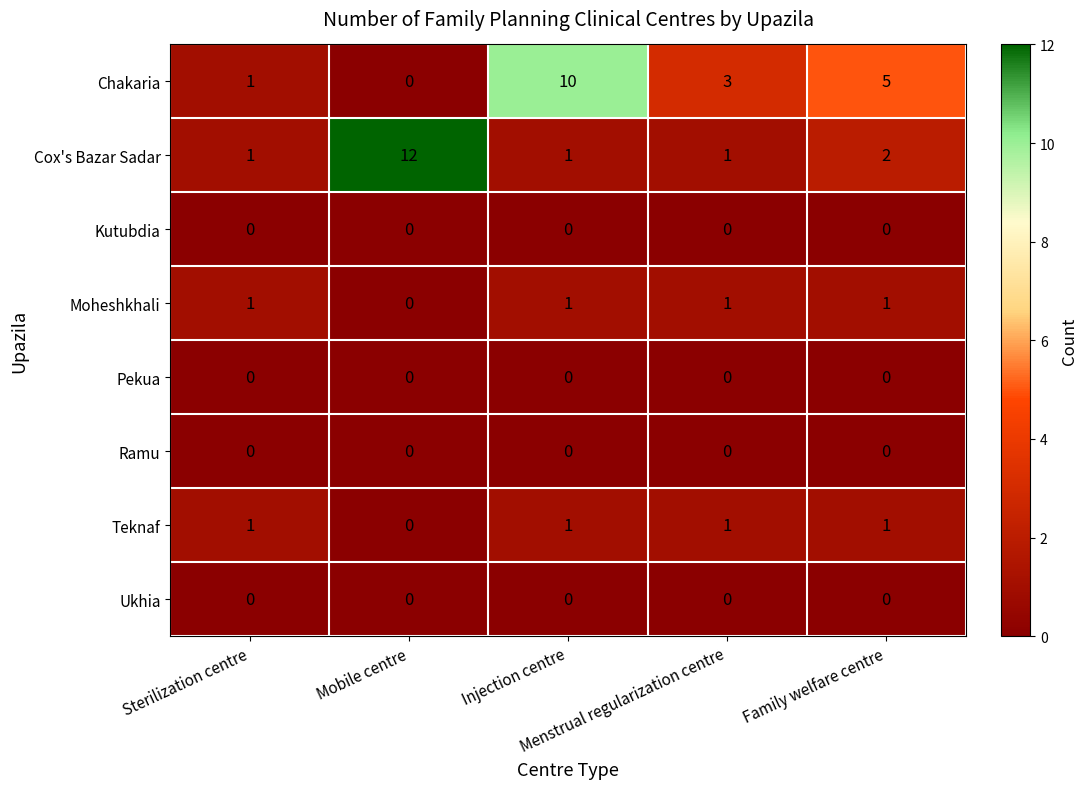

What is the difference between the maximum and second lowest values in the Chakaria series?

9